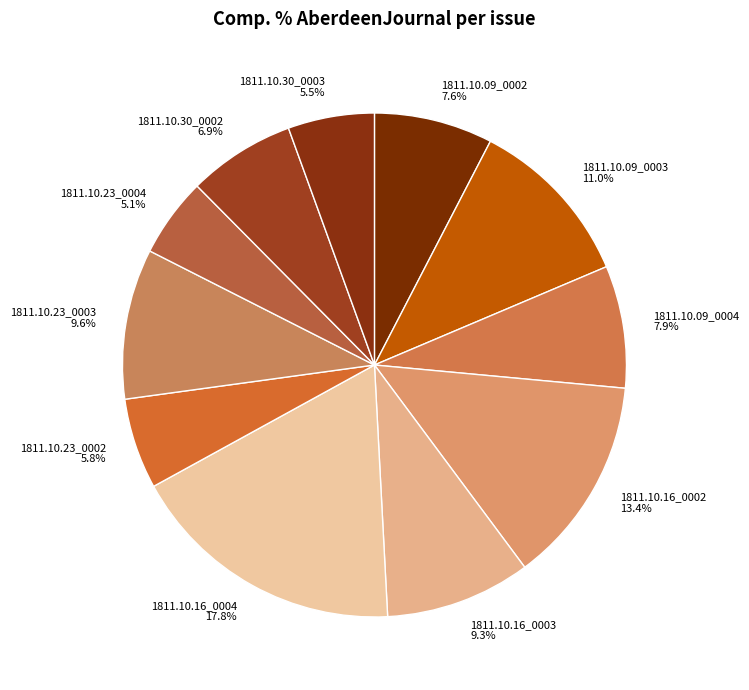

True or false: 1811.10.09_0004 accounts for 8% of the total.

True